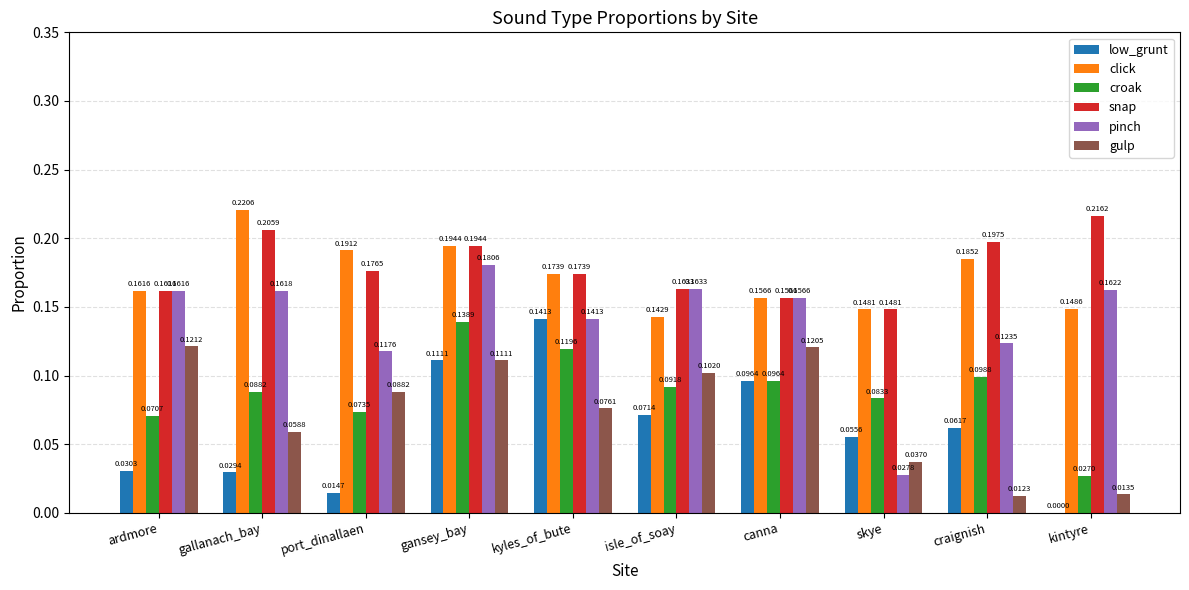

Which series has the largest range (max minus min)?

pinch